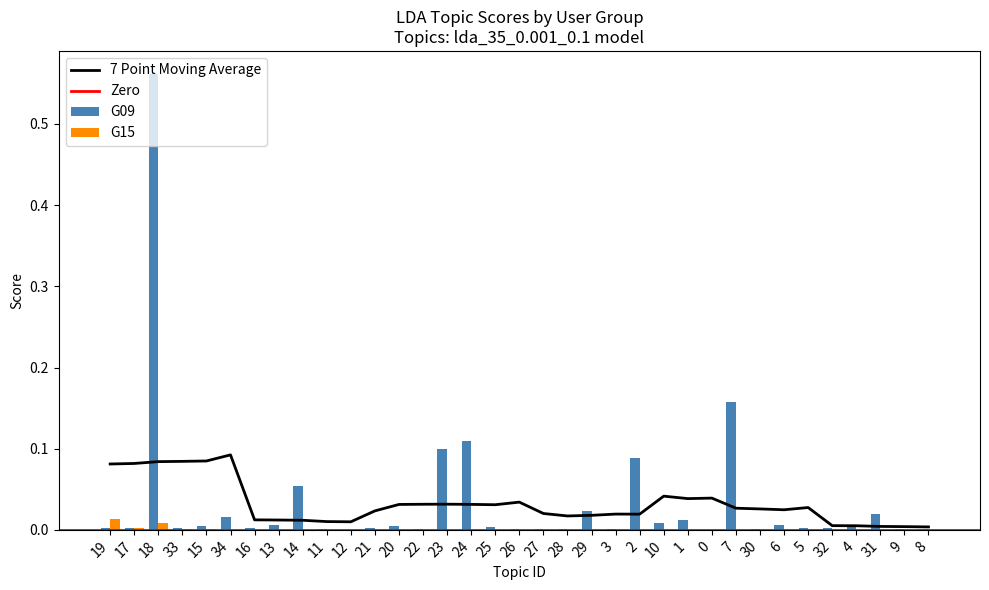

How many groups of bars are there?

35